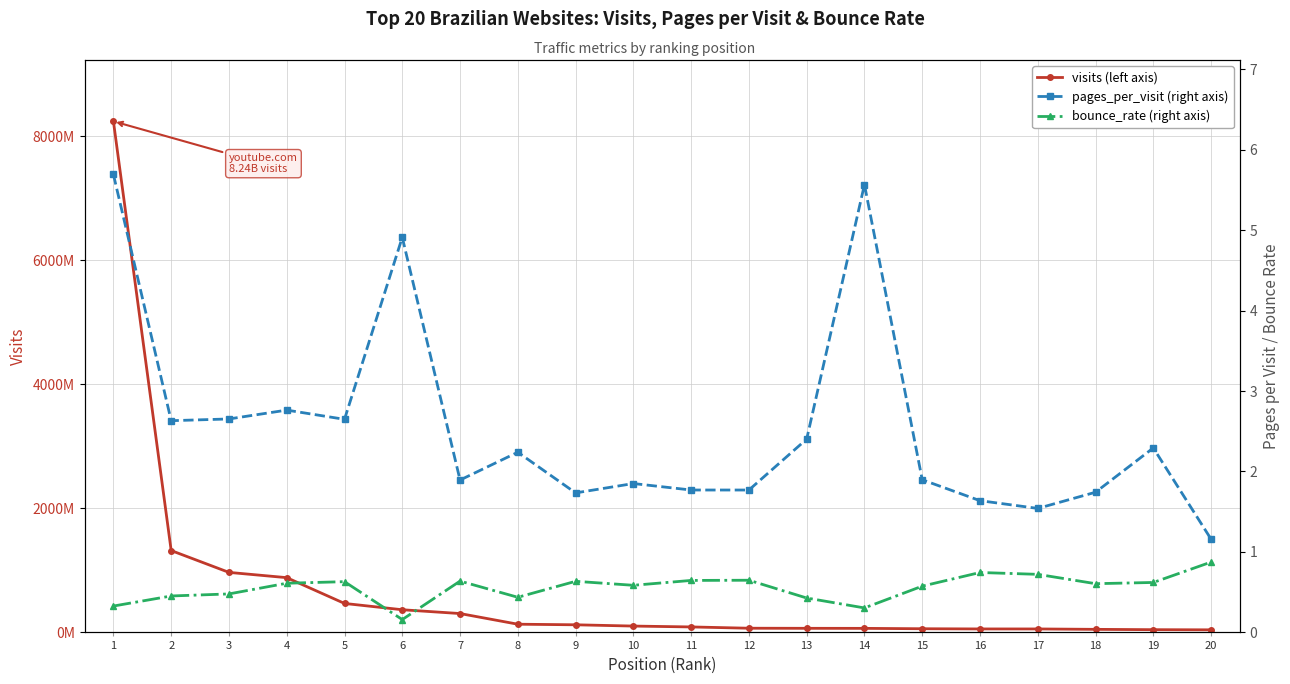

True or false: visits (left axis) and pages_per_visit (right axis) cross at least once.

False